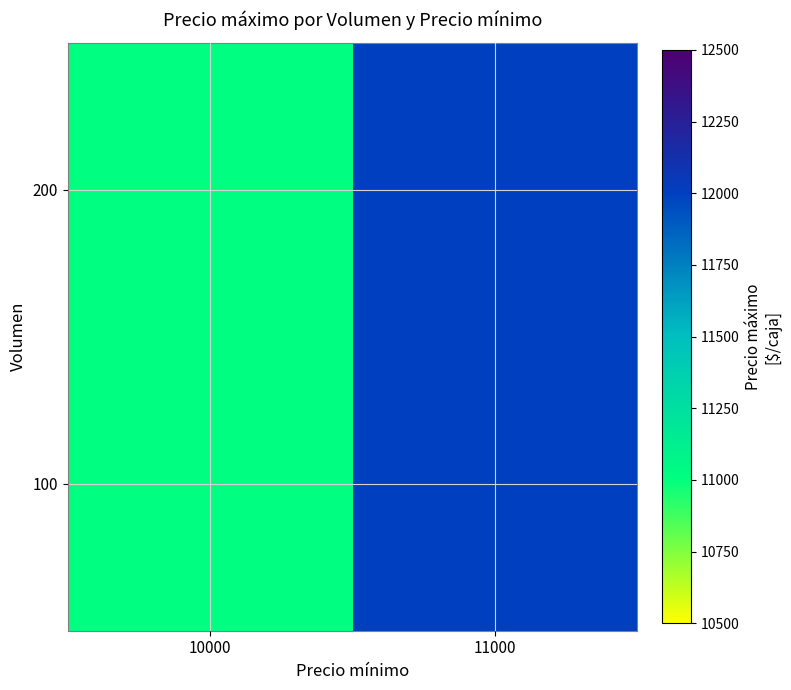

What is the total value across all series at 11000?

24000